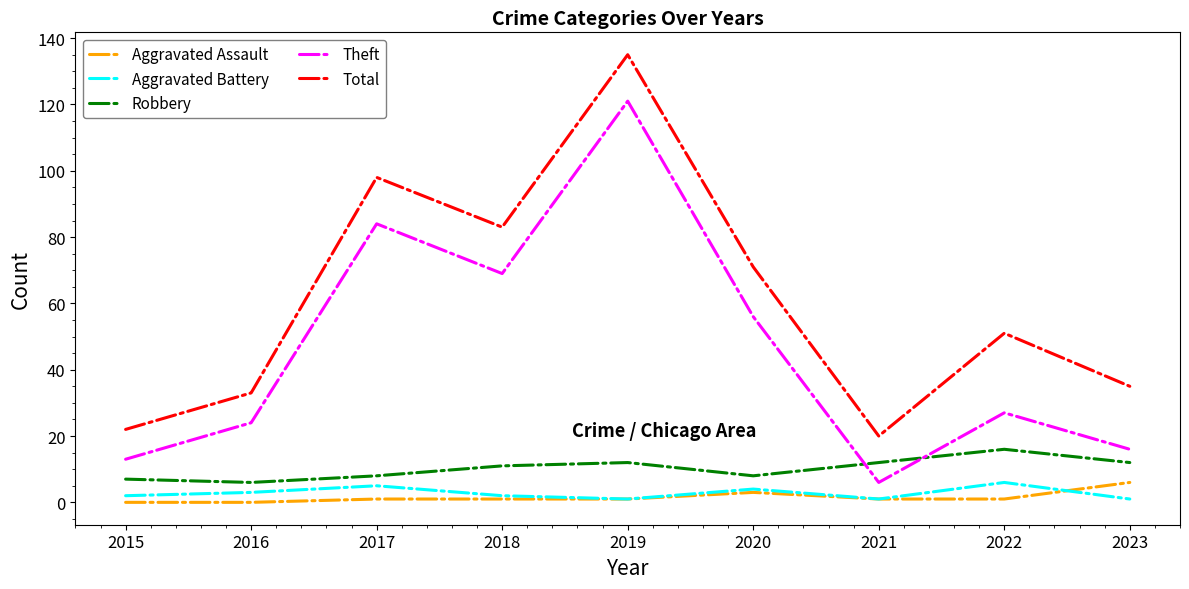

Rank the categories by Theft value from highest to lowest.

2019, 2017, 2018, 2020, 2022, 2016, 2023, 2015, 2021